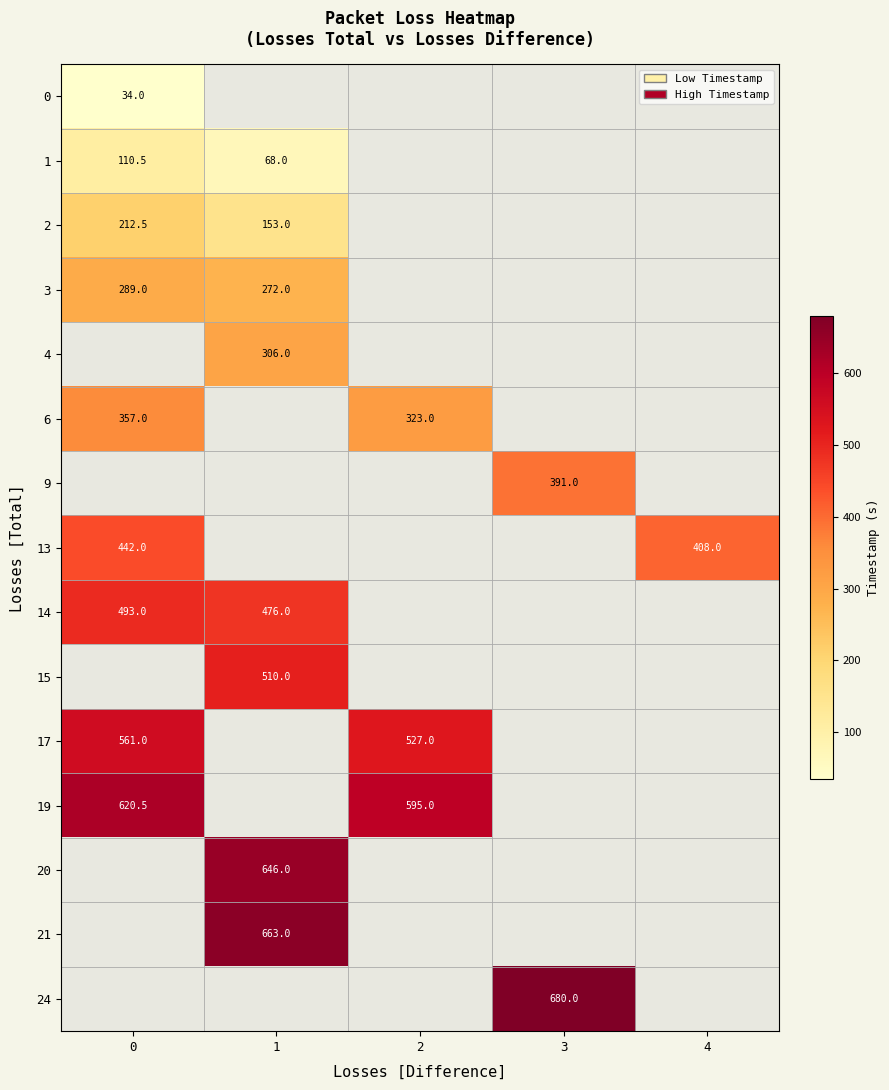

Which has a higher value, 4 or 2?

2